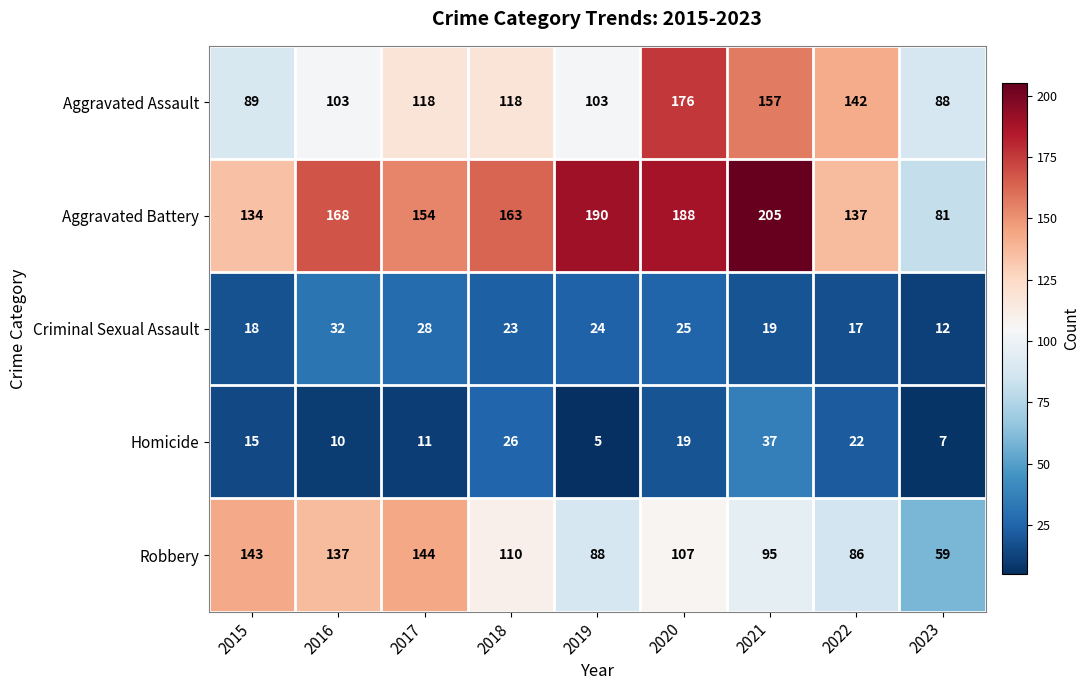

How many distinct data groups are displayed?

5